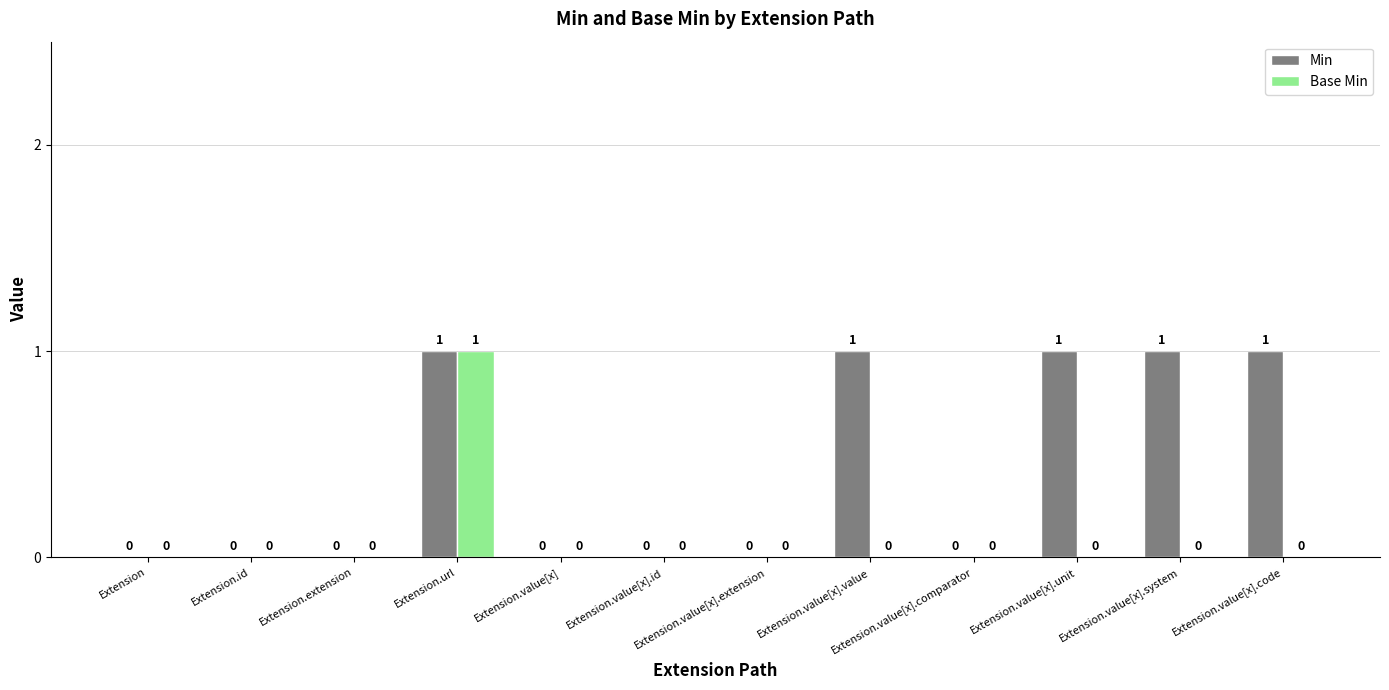

What is the sum of all Min values?

5